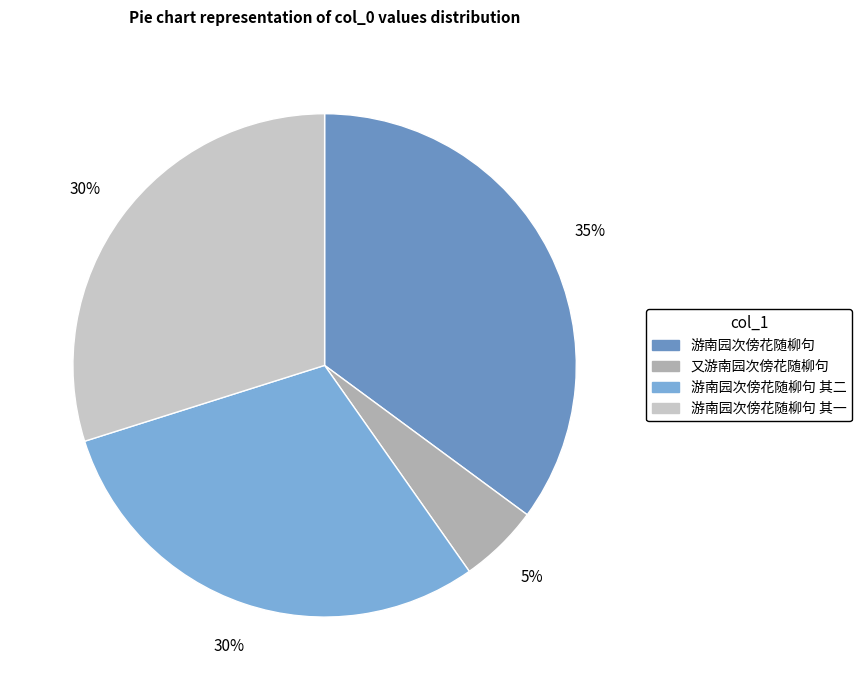

How many slices are in this pie chart?

4